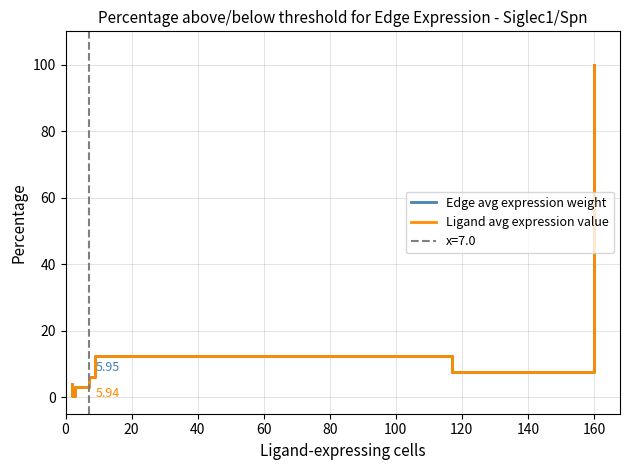

What is the highest value of the Edge avg expression weight series?

100.0